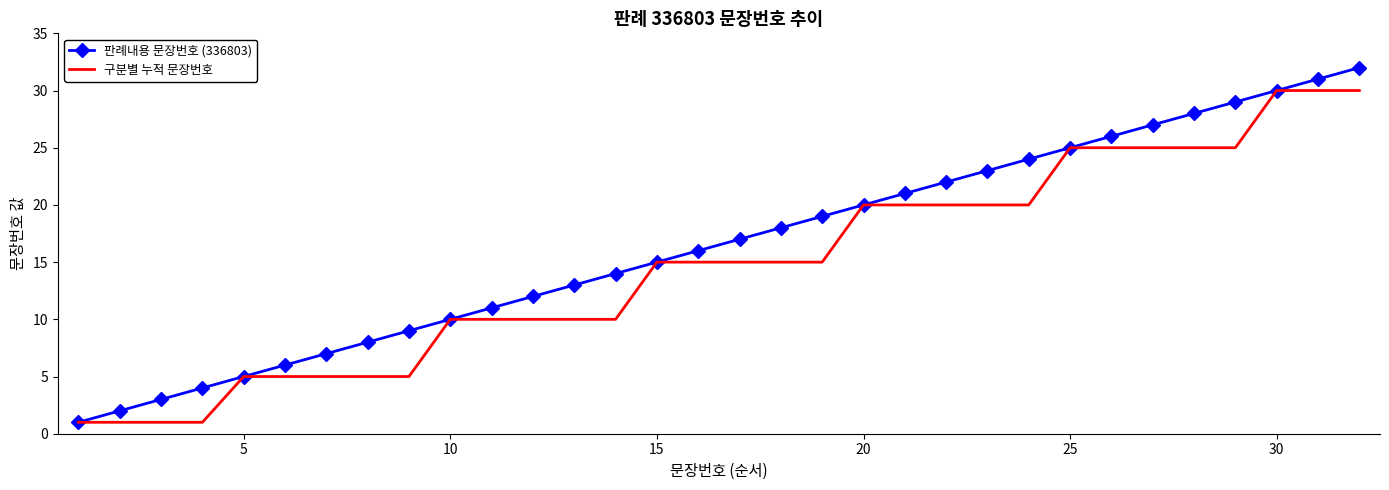

List the series in order of their peak value, lowest first.

구분별 누적 문장번호, 판례내용 문장번호 (336803)